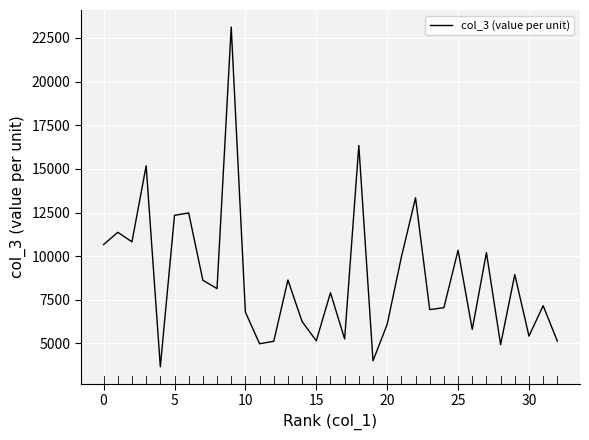

What is the smallest value displayed?

3657